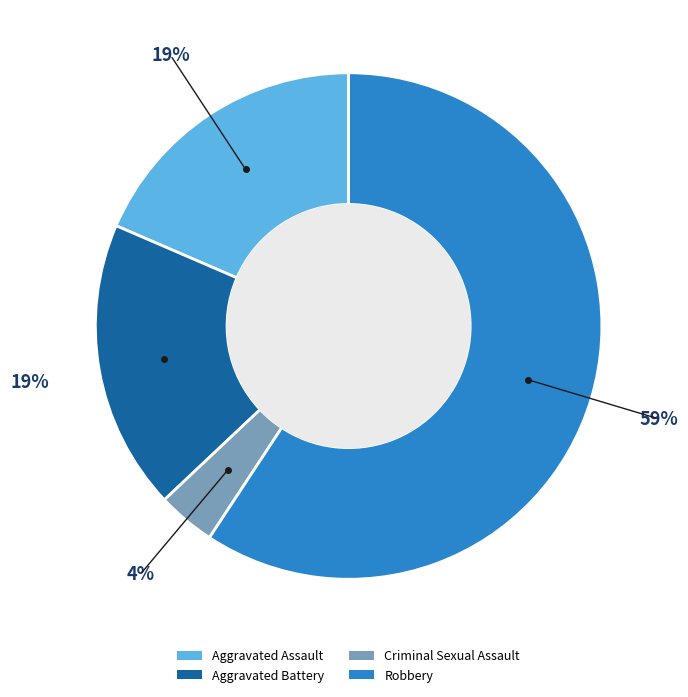

Approximately how many times larger is the value at Aggravated Assault compared to Robbery?

0.3